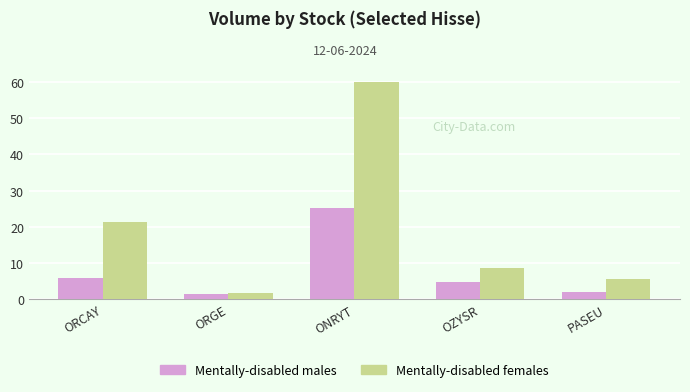

What is the maximum value shown in the chart?

60.0